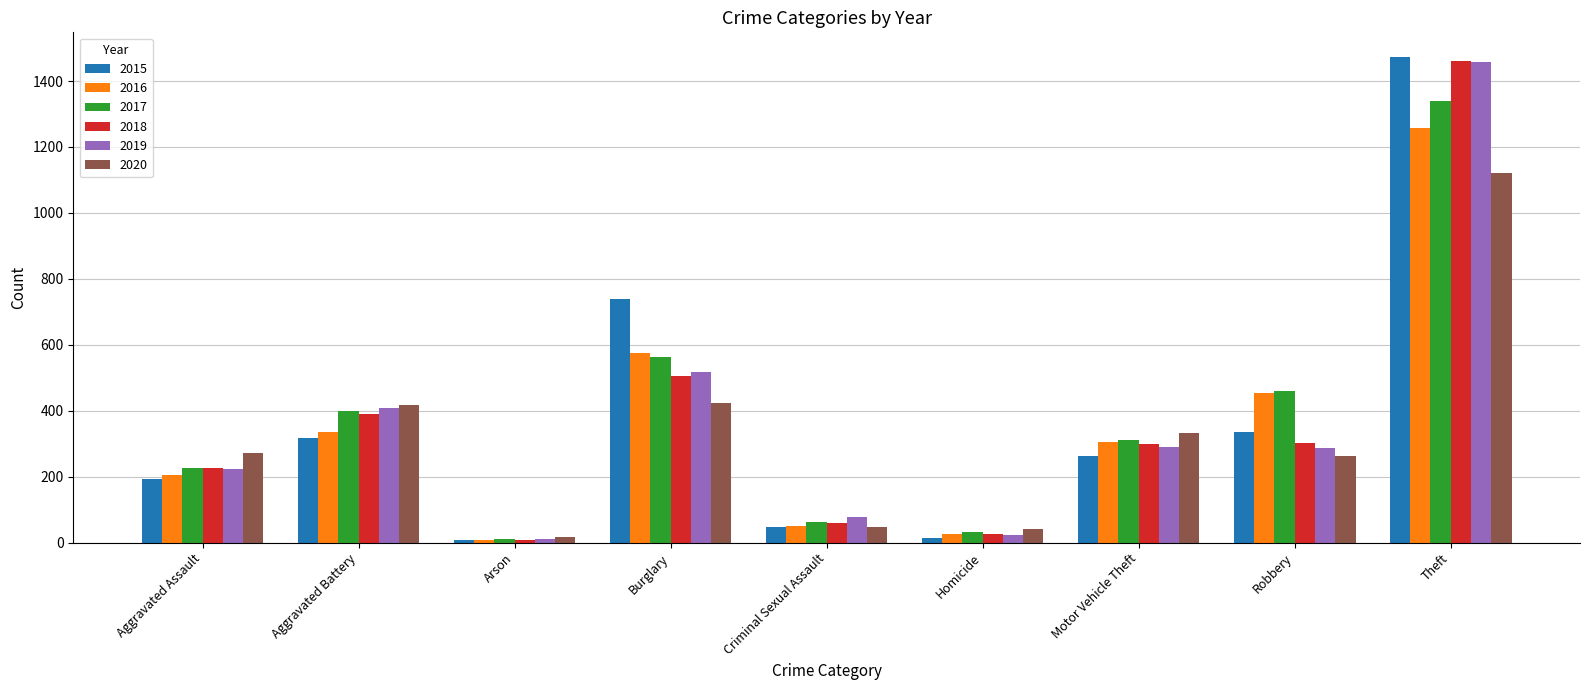

What is the maximum value for 2017?

1339